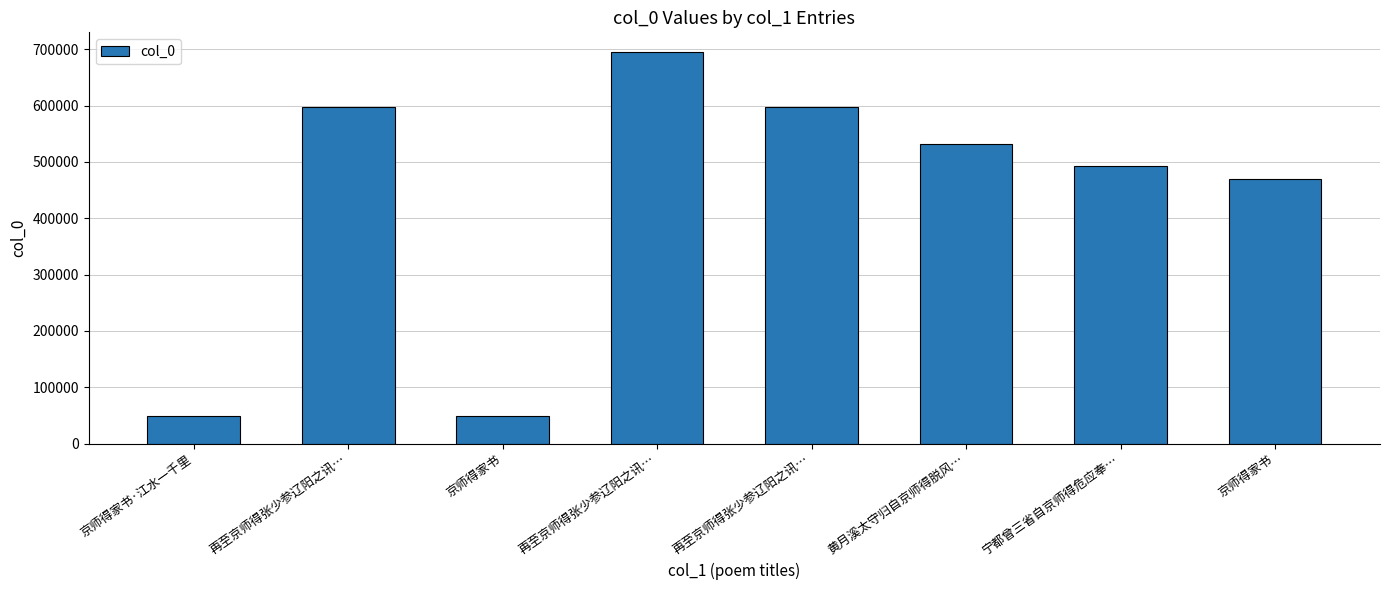

Where is the data nearest to the value 371997?

京师得家书